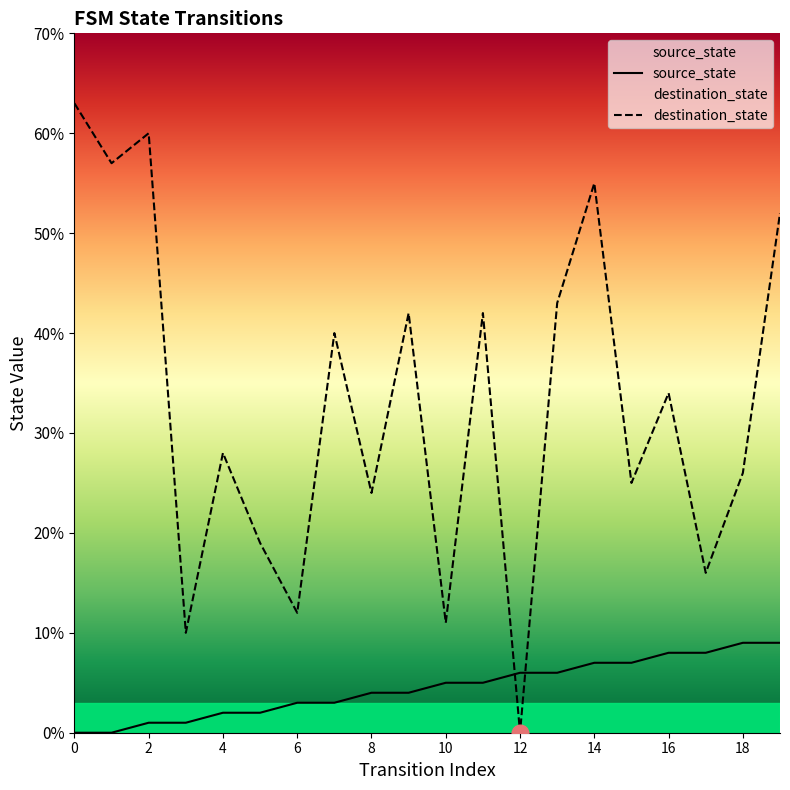

Reading left to right, transcribe all the data shown in this chart.

source_state: 0=0	1=0	2=1	3=1	4=2	5=2	6=3	7=3	8=4	9=4	10=5	11=5	12=6	13=6	14=7	15=7	16=8	17=8	18=9	19=9
destination_state: 0=63	1=57	2=60	3=10	4=28	5=19	6=12	7=40	8=24	9=42	10=11	11=42	12=0	13=43	14=55	15=25	16=34	17=16	18=26	19=52